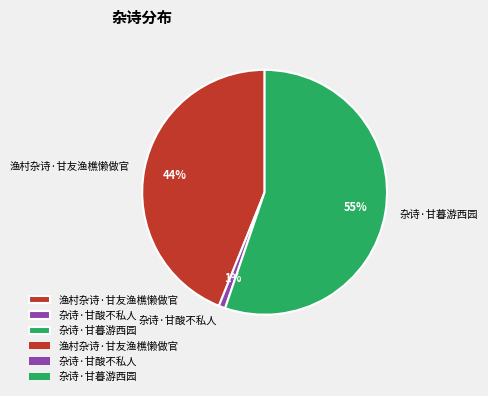

The 杂诗·甘暮游西园 slice represents 67% of the pie. True or false?

False